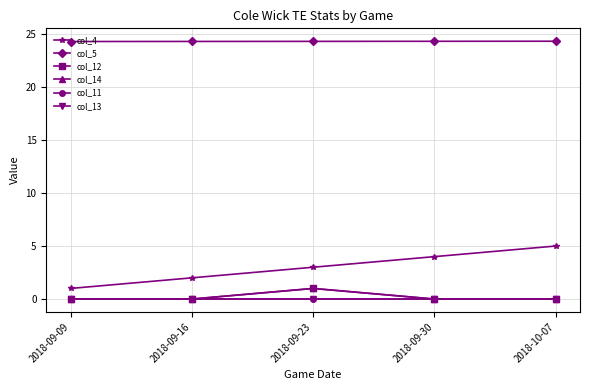

Which label corresponds to the largest value in the chart?

2018-10-07